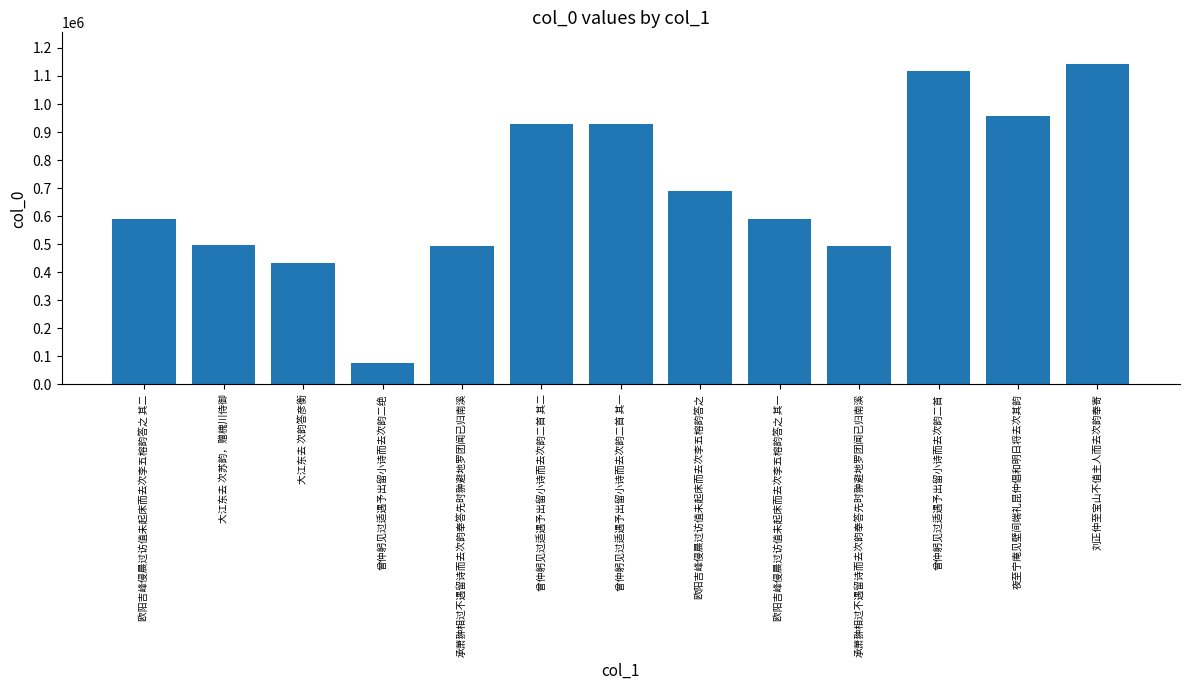

Count the number of categories in the chart.

13